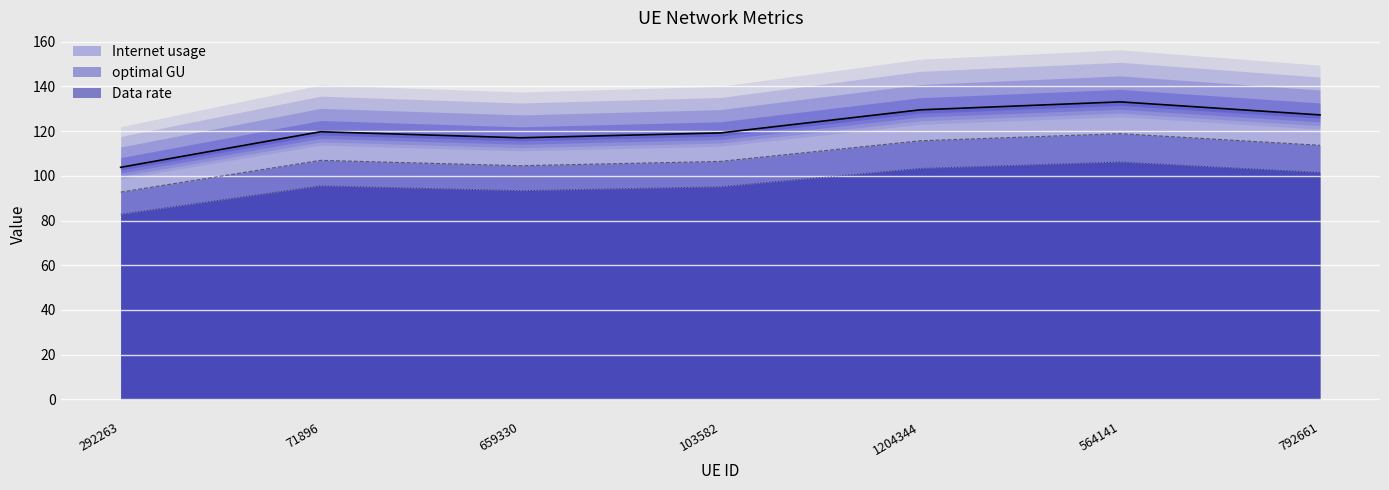

Reading left to right, transcribe all the data shown in this chart.

Internet usage: 292263=92.7	71896=106.9	659330=104.5	103582=106.4	1204344=115.7	564141=118.8	792661=113.6
Data rate: 292263=103.8	71896=119.7	659330=117.0	103582=119.2	1204344=129.5	564141=133.1	792661=127.2
optimal GU: 292263=82.8	71896=95.5	659330=93.3	103582=95.1	1204344=103.3	564141=106.1	792661=101.5